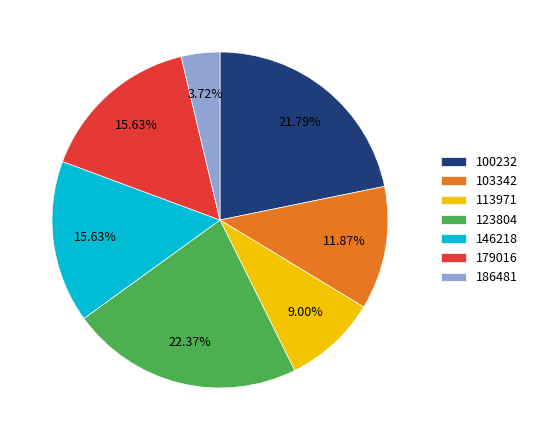

Approximately how many times larger is the value at 179016 compared to 100232?

0.7